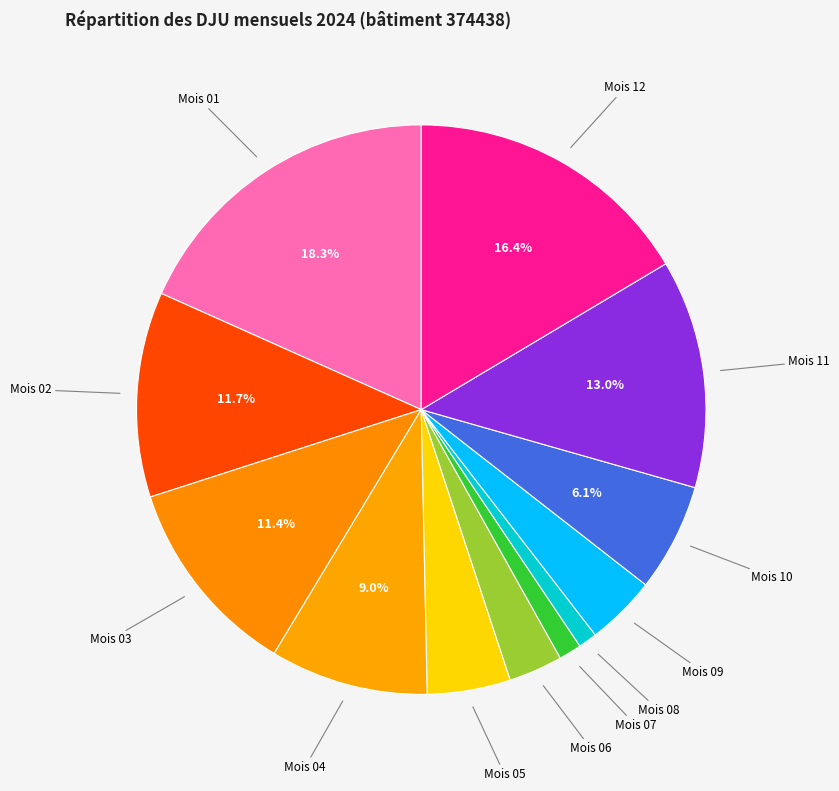

How many slices are in this pie chart?

12